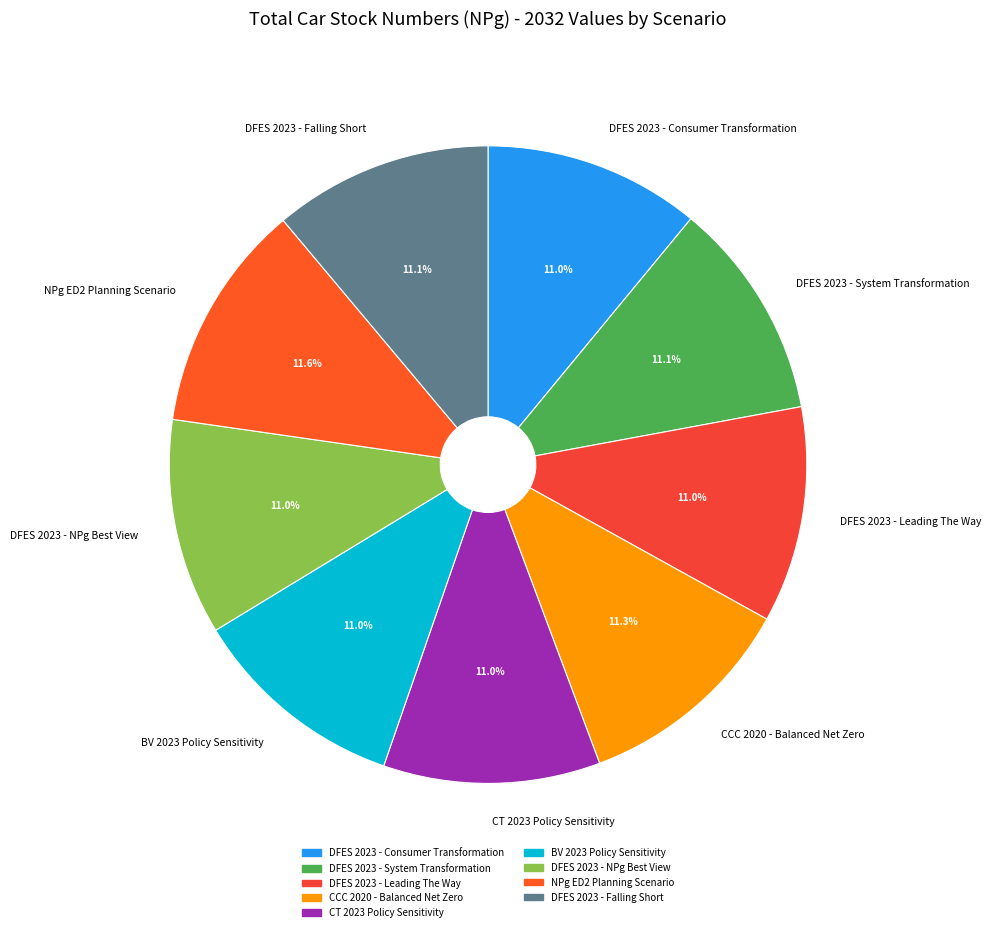

What is the total percentage of BV 2023 Policy Sensitivity and DFES 2023 - Falling Short?

22.1%